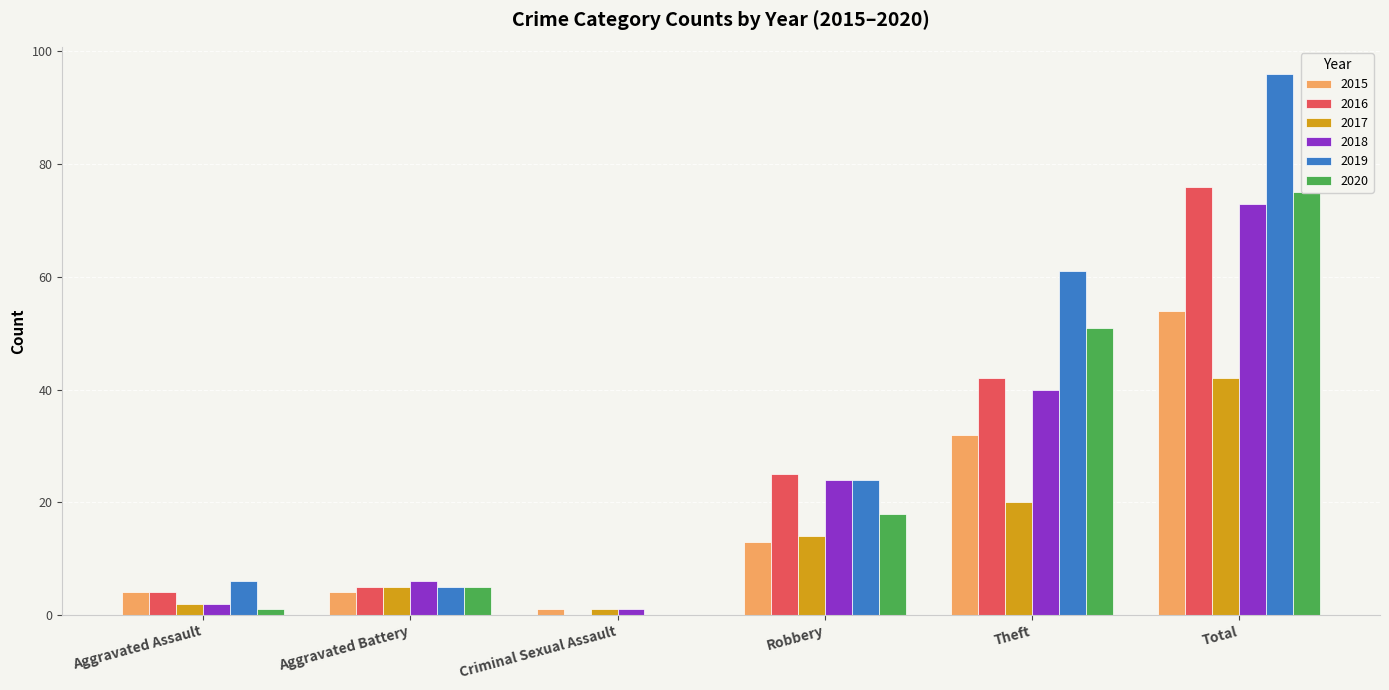

What is the average value of the 2020 series?

25